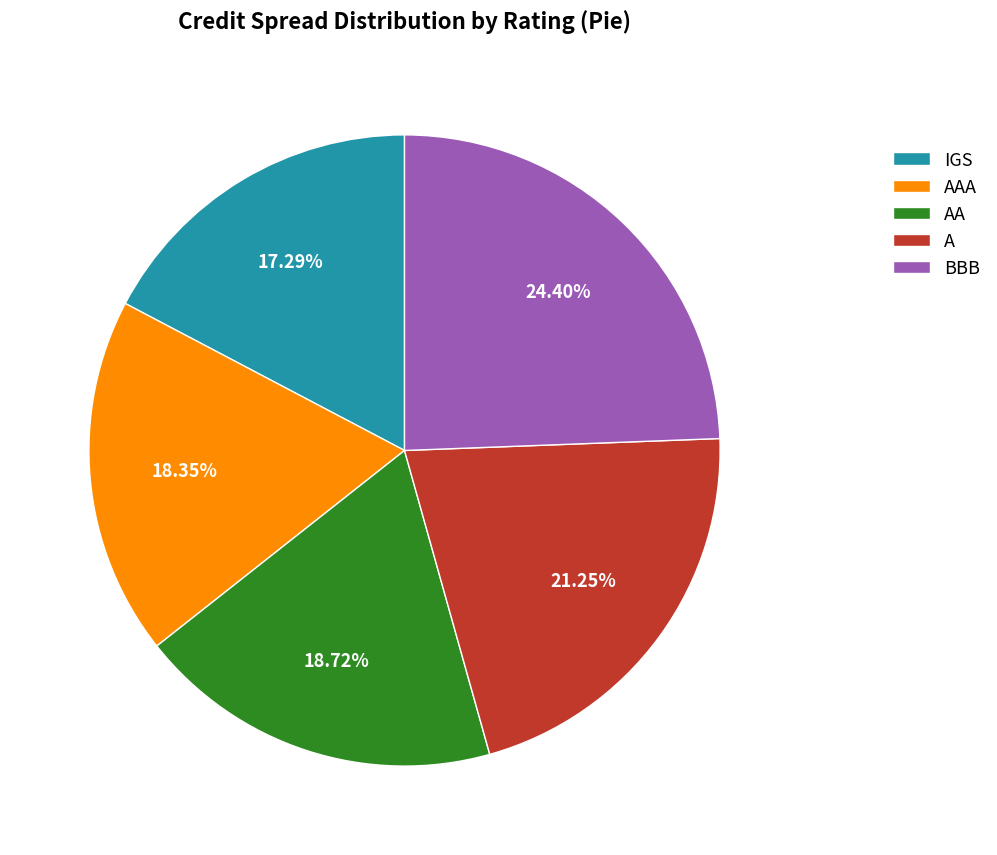

Is it true that AAA is 27% of the pie?

False